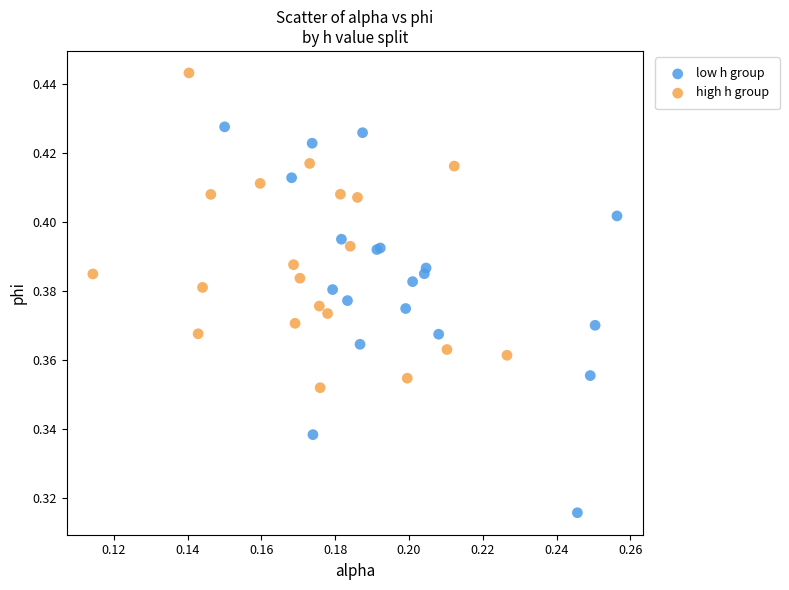

Which series contains the lowest Y value?

low h group